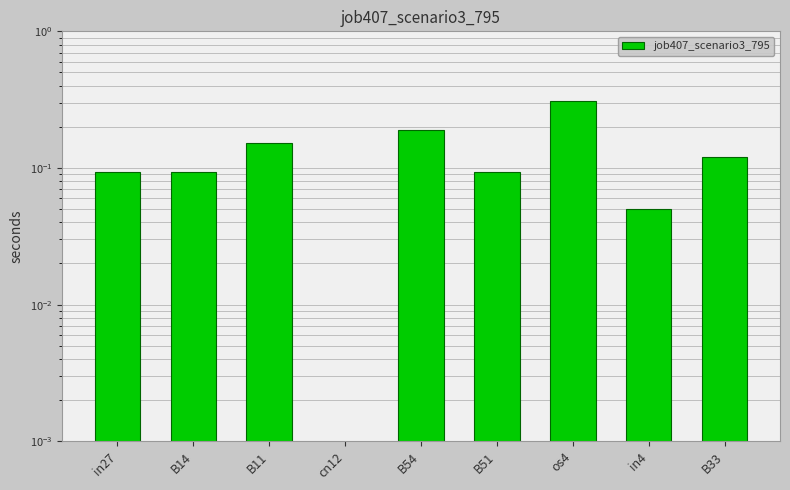

Rank the categories by value from lowest to highest.

cn12, in4, in27, B14, B51, B33, B11, B54, os4